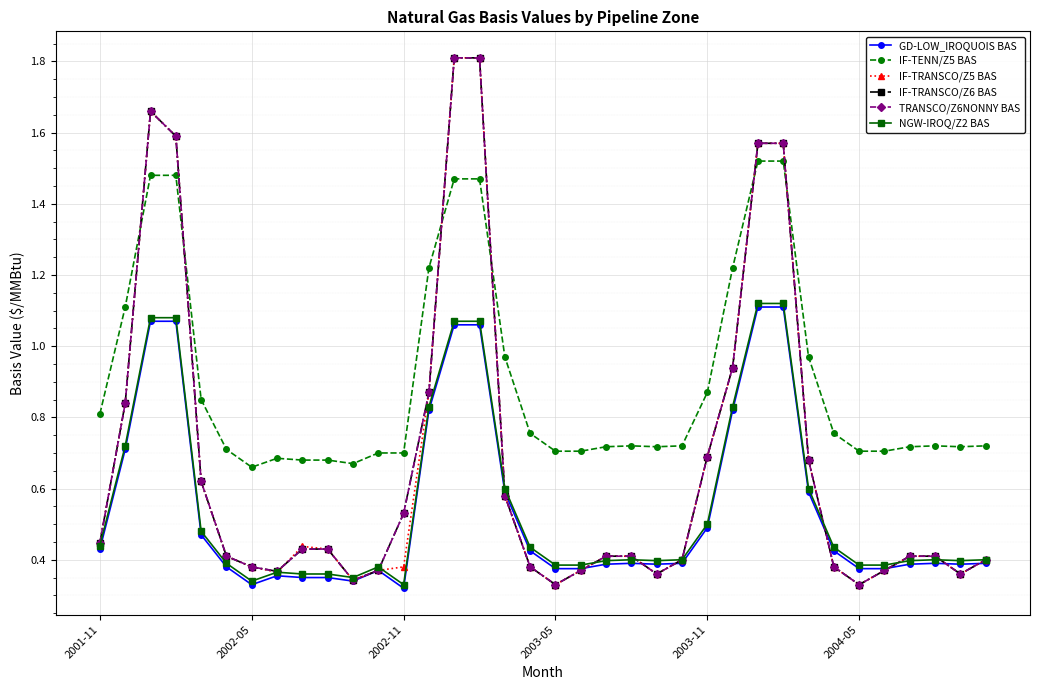

Which category has the highest value in the TRANSCO/Z6NONNY BAS series?

14